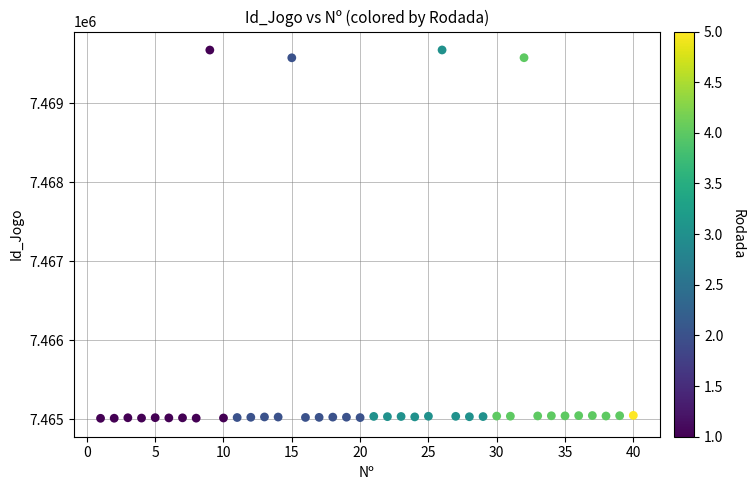

What is the range of X values (max minus min)?

39